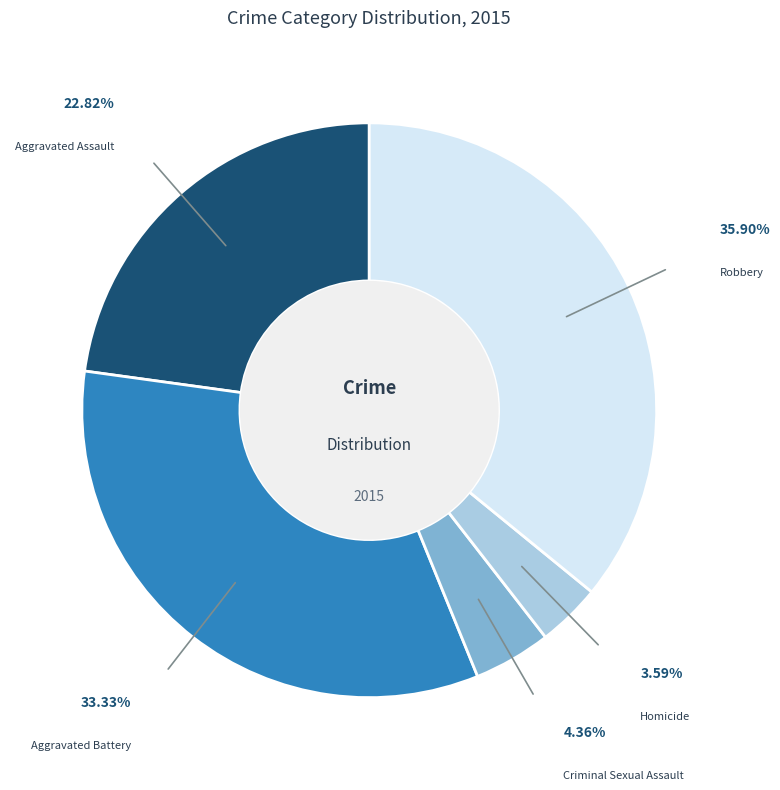

How much of the chart is everything except Criminal Sexual Assault?

95.6%